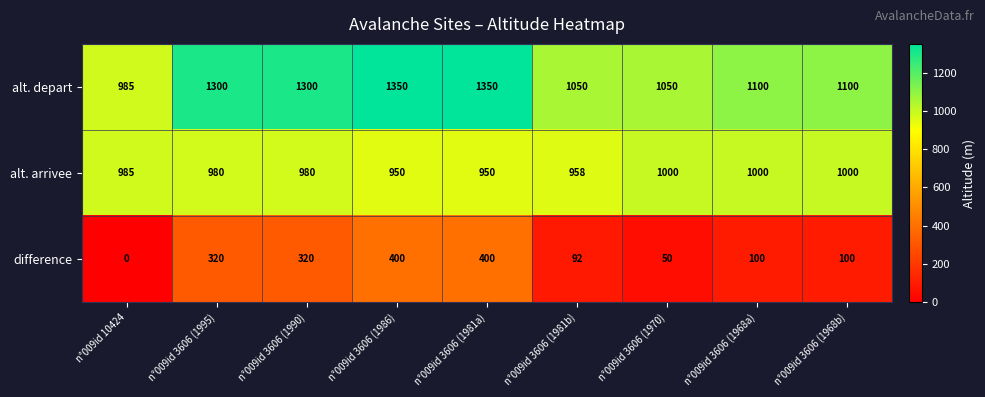

Which category has the lowest value in the alt. depart series?

n°009id 10424